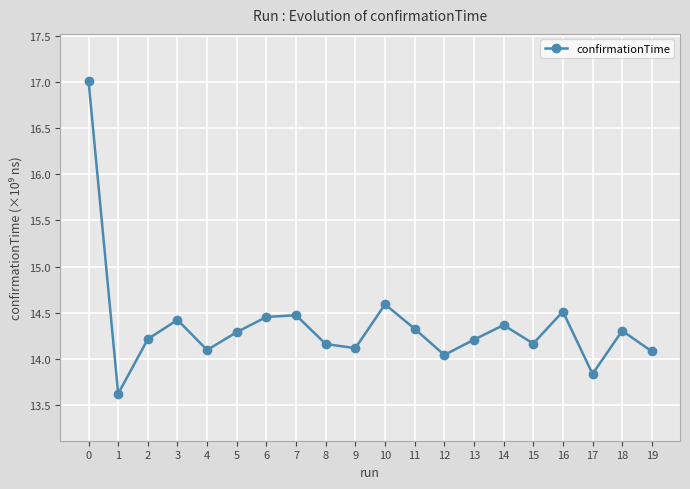

What is the average value?

14.4